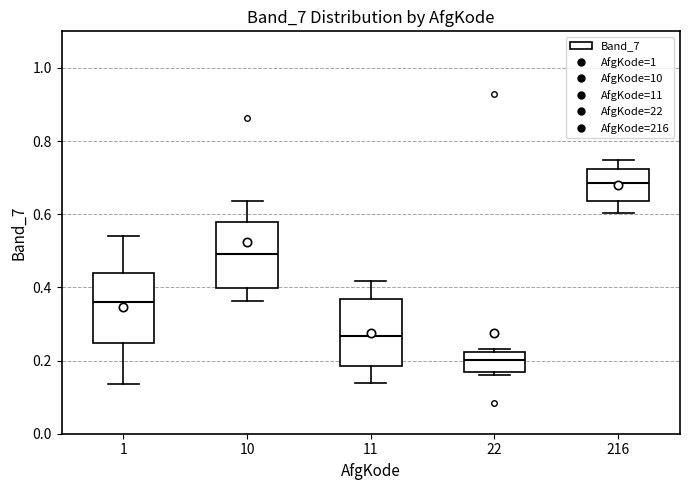

Where does the median line of the box at x = 1 sit on the y-axis? The values are not printed on the chart, so give them approximately, as read against the axis.

0.36